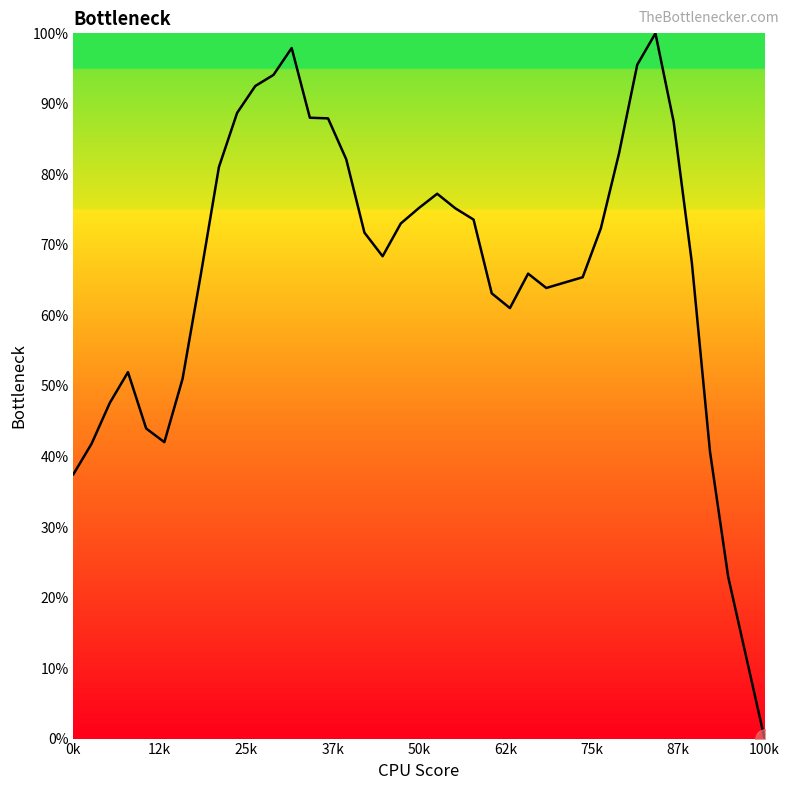

What is the maximum value shown in the chart?

100.0